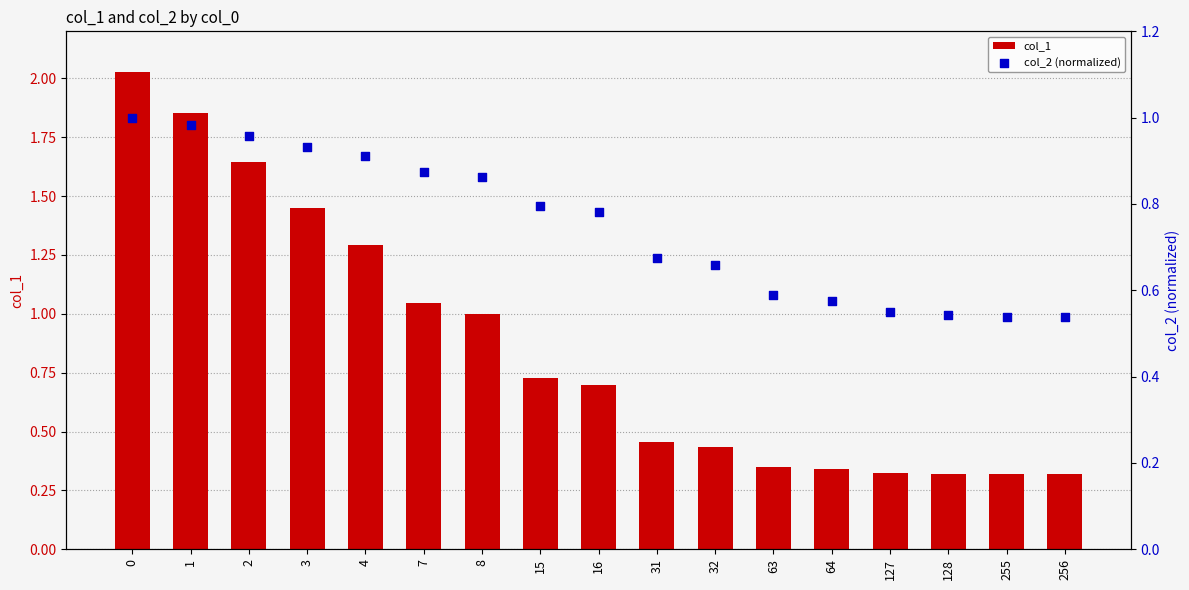

What are all the series names shown in the legend?

col_1, col_2 (normalized)